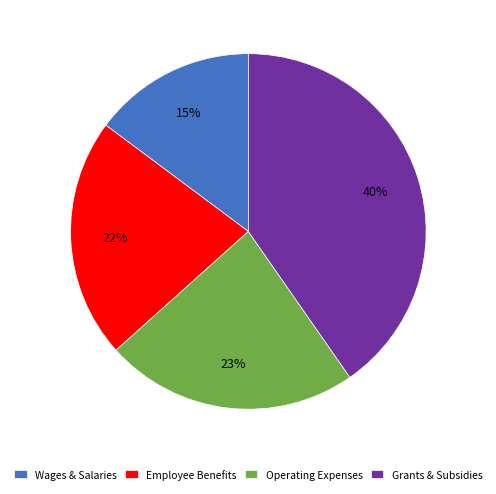

Do Wages & Salaries and Grants & Subsidies together represent more than half of the pie?

Yes